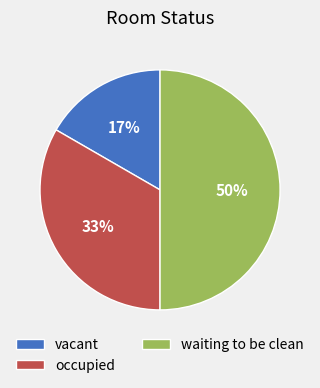

Rank the categories by value from lowest to highest.

vacant, occupied, waiting to be clean